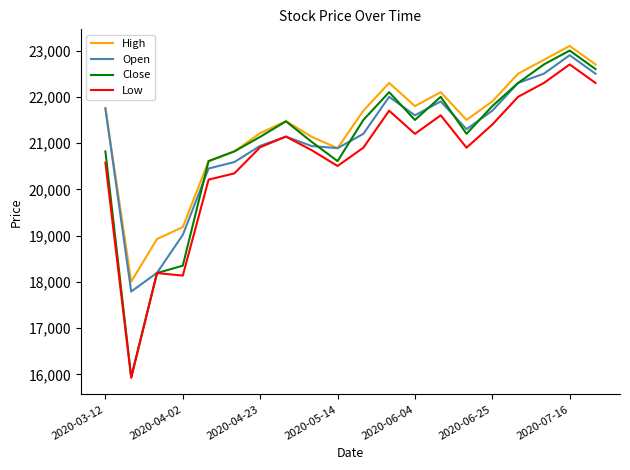

Which series has the widest spread of values?

Close